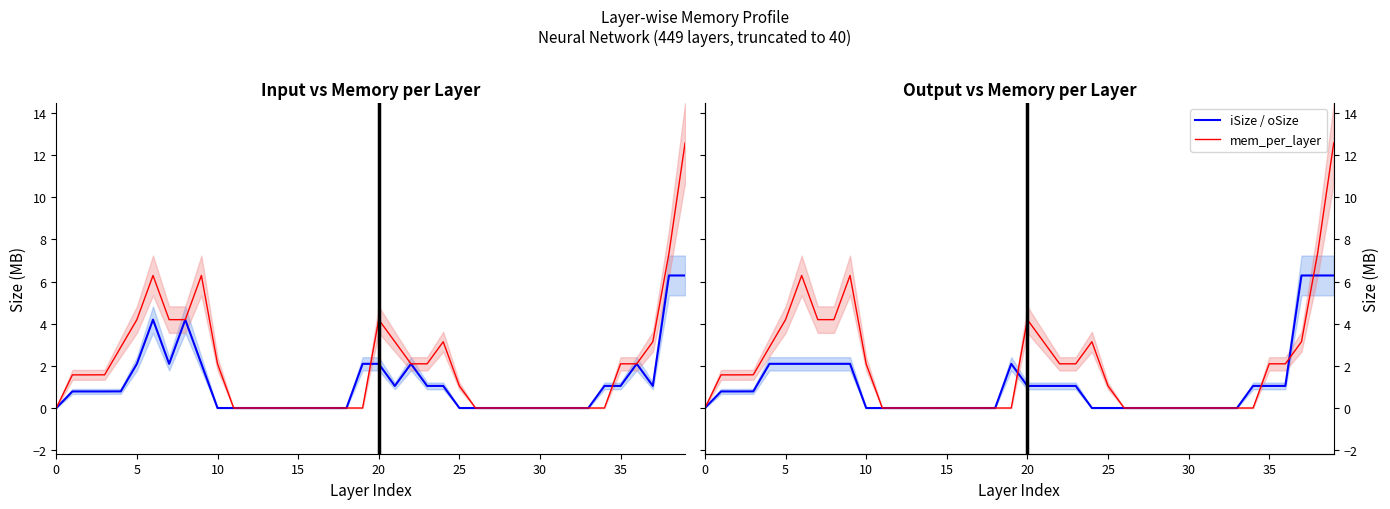

What is the difference between the second highest and second lowest values in the oSize series?

6.3